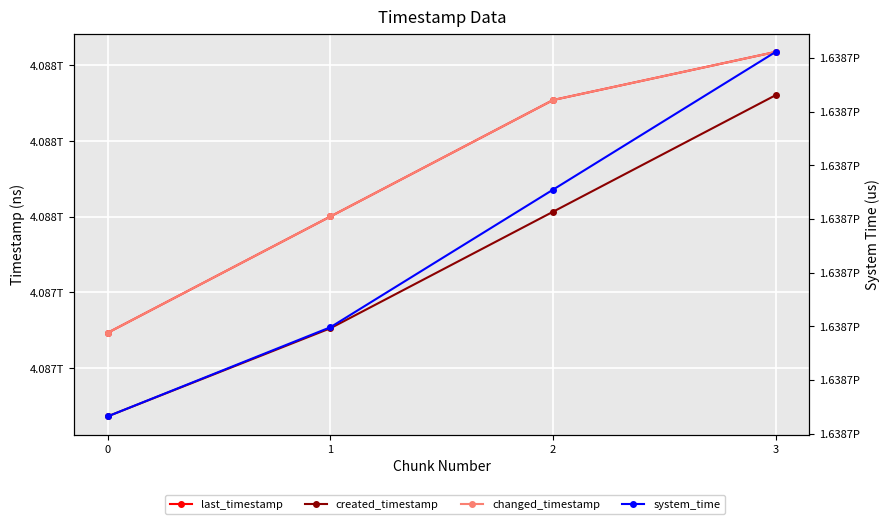

Rank the categories by changed_timestamp value from lowest to highest.

0, 1, 2, 3